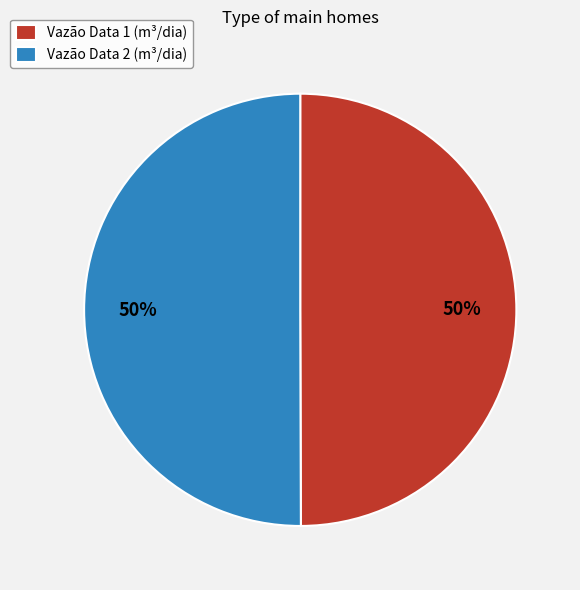

What is the ratio of the value at Vazão Data 2 (m³/dia) to the value at Vazão Data 1 (m³/dia)?

1.0